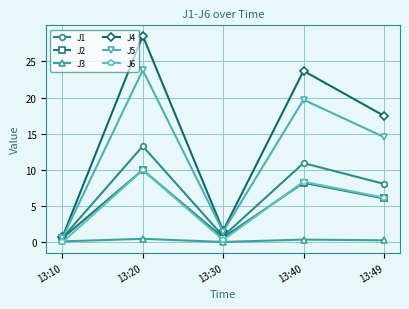

What is the total value across all series at 13:20?

86.1